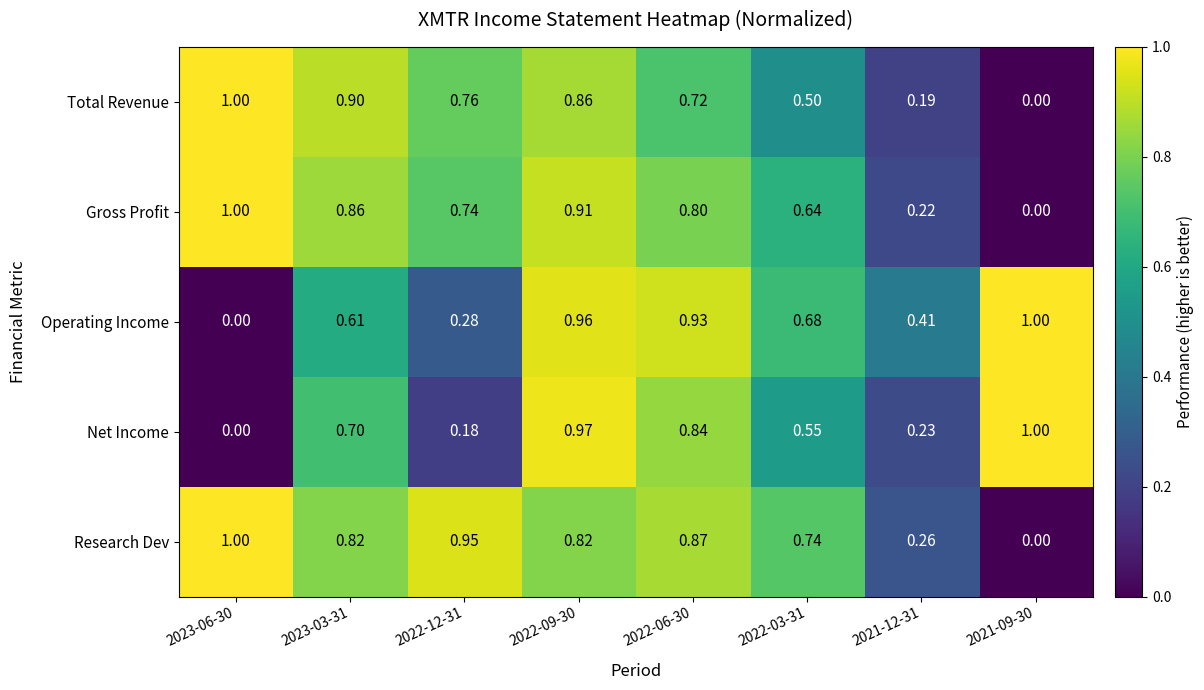

Between 2022-12-31 and 2022-09-30, which series saw the biggest shift?

Net Income